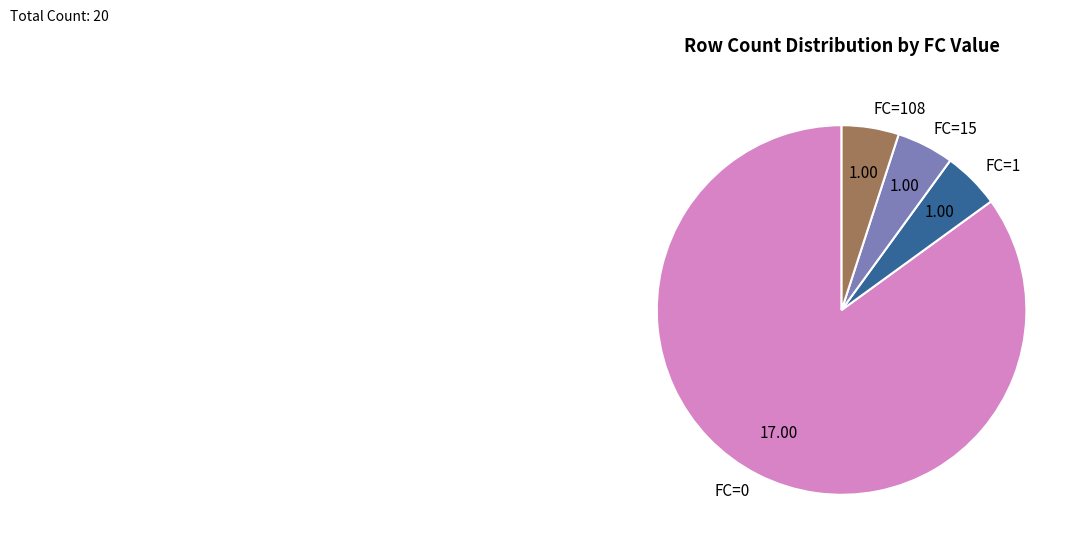

Which has a higher value, FC=108 or FC=0?

FC=0